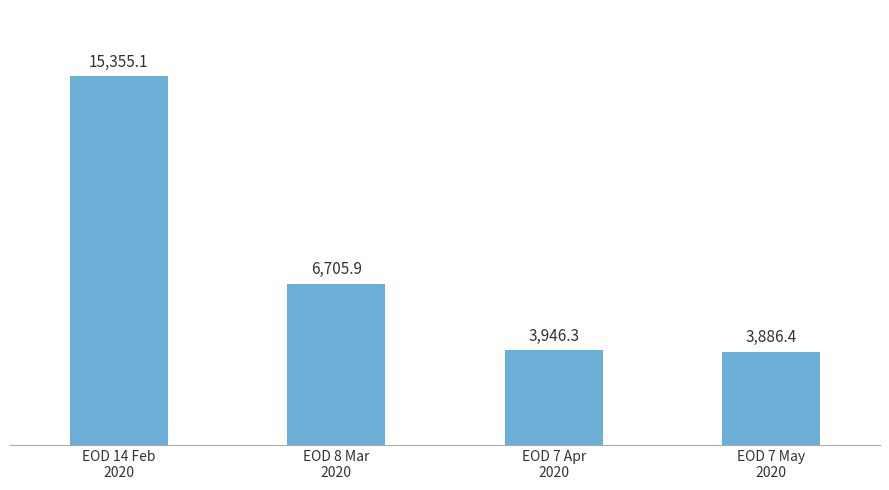

List the labels in order of value, largest first.

EOD 14 Feb
2020, EOD 8 Mar
2020, EOD 7 Apr
2020, EOD 7 May
2020